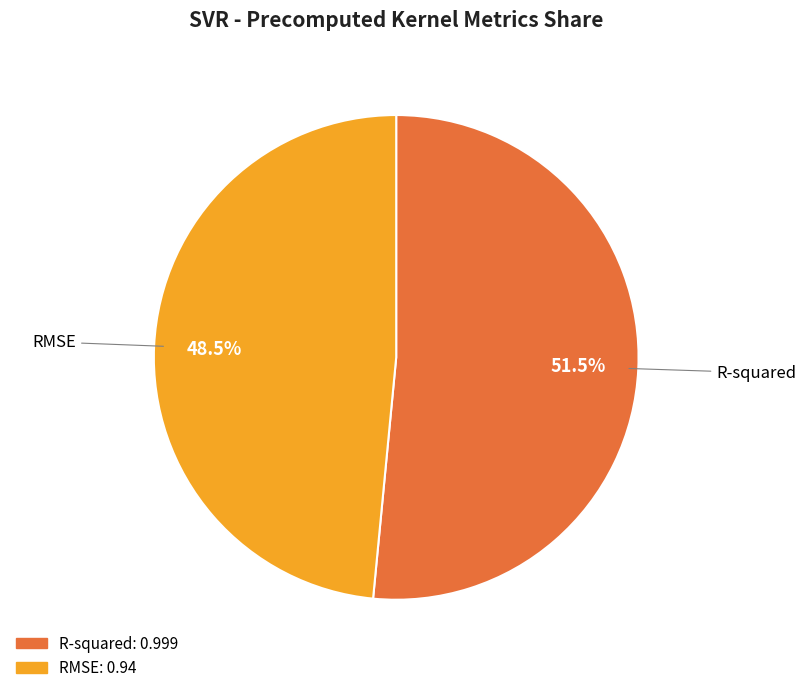

Is there a majority slice in this chart?

Yes